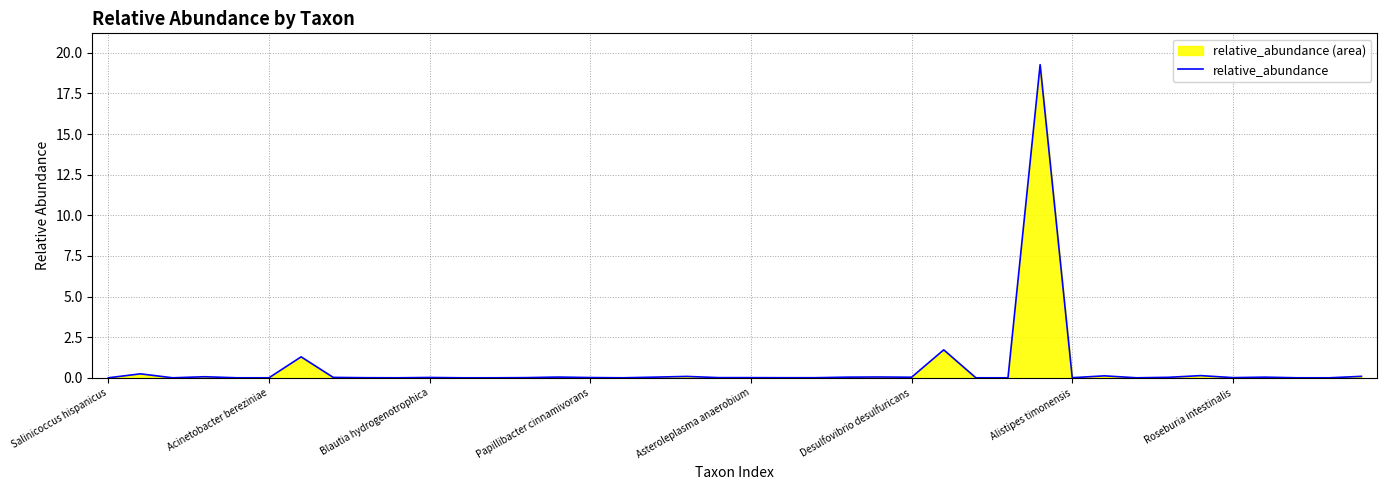

What is the difference between the maximum and minimum values?

19.3